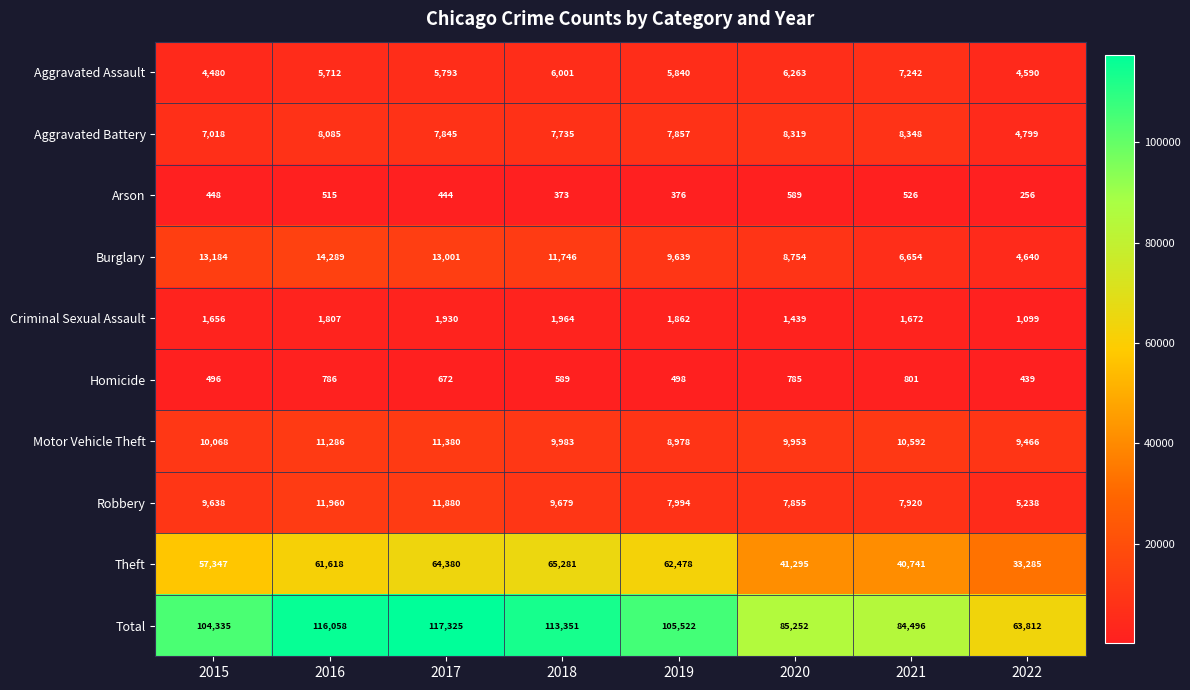

Between 2018 and 2019, which series saw the biggest shift?

Total